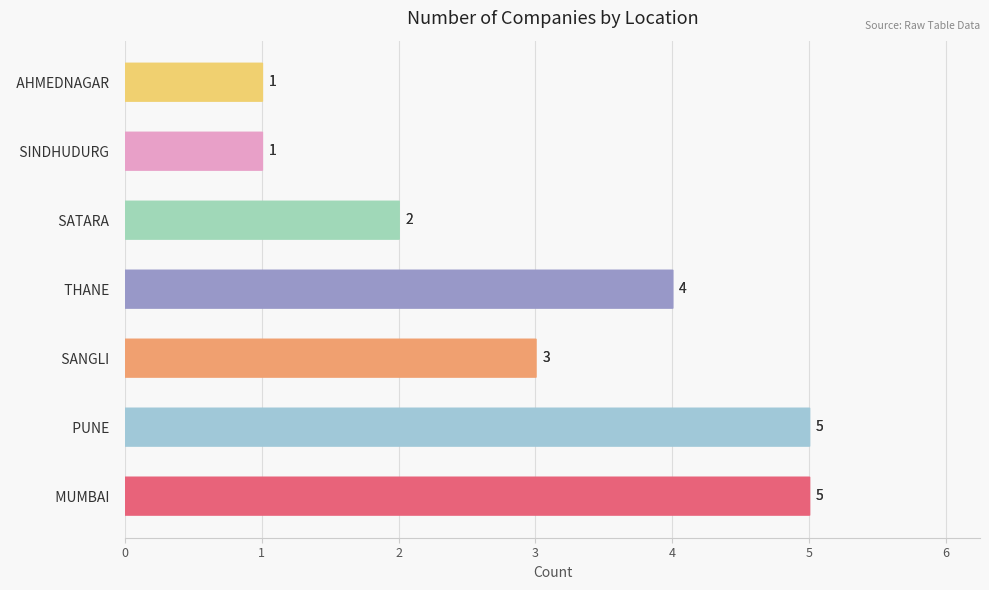

What is the value of the 7th bar from the left?

1